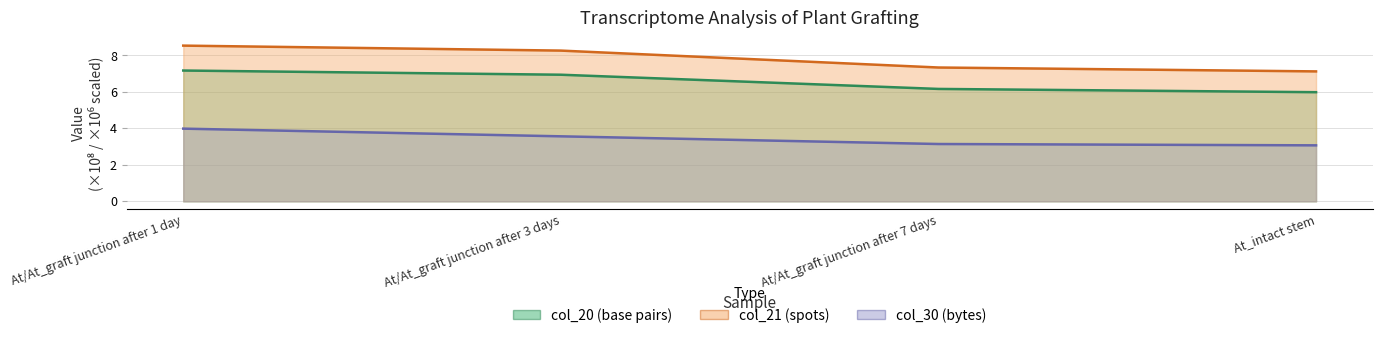

Which series has the widest spread of values?

col_21